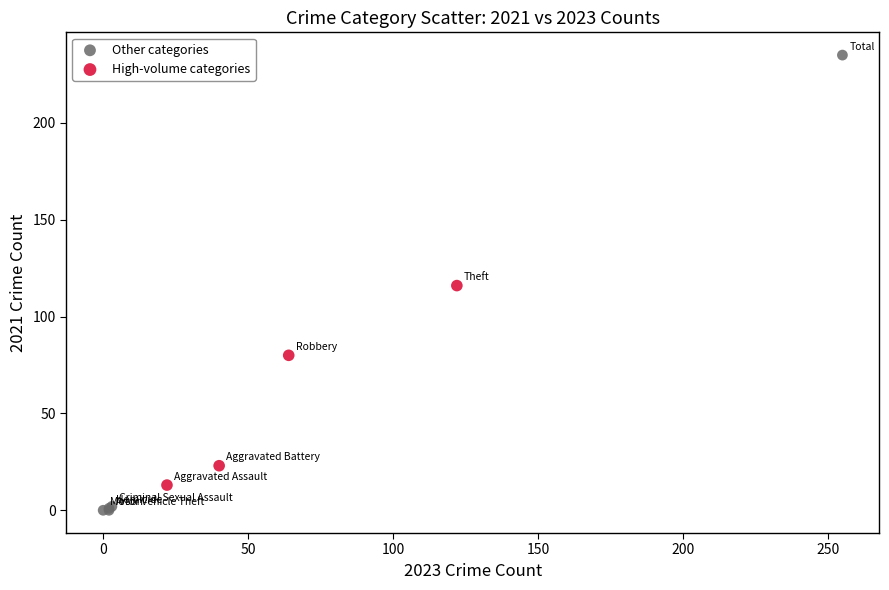

Which series reaches the minimum Y coordinate?

Other categories